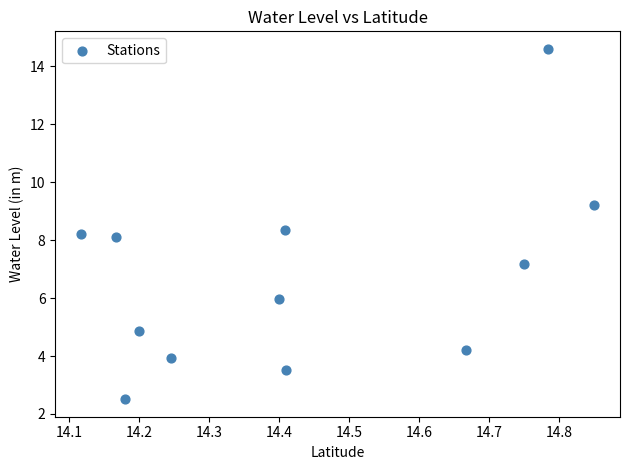

What is the range of Y values (max minus min)?

12.1